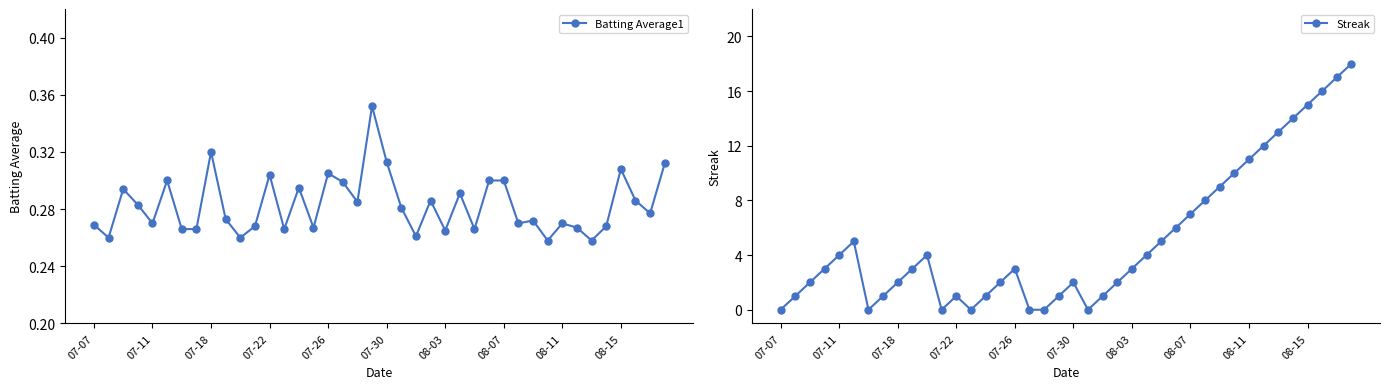

True or false: Streak has more than 2 interior local peaks.

True